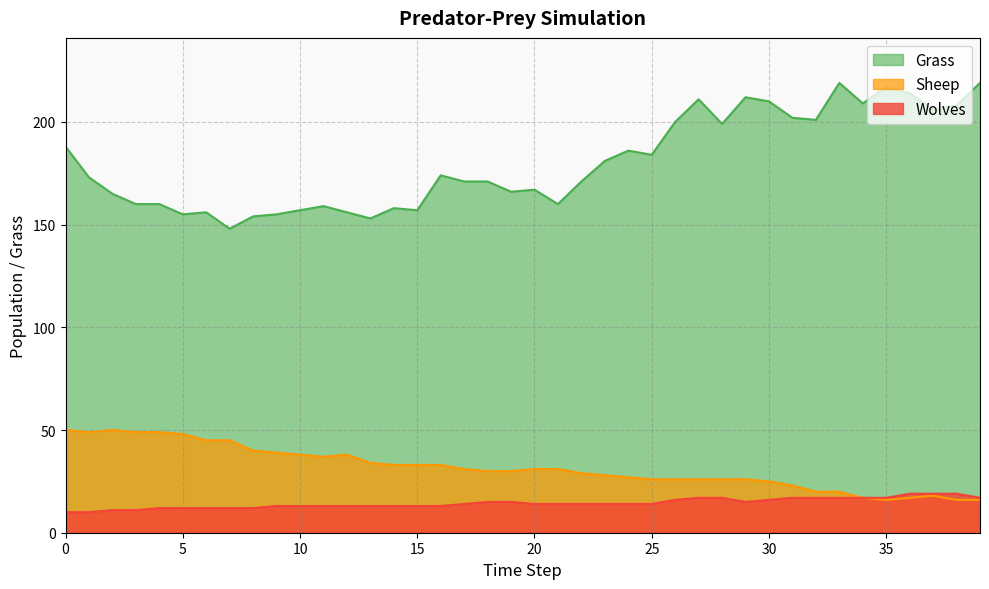

How many lines are shown in the chart?

3